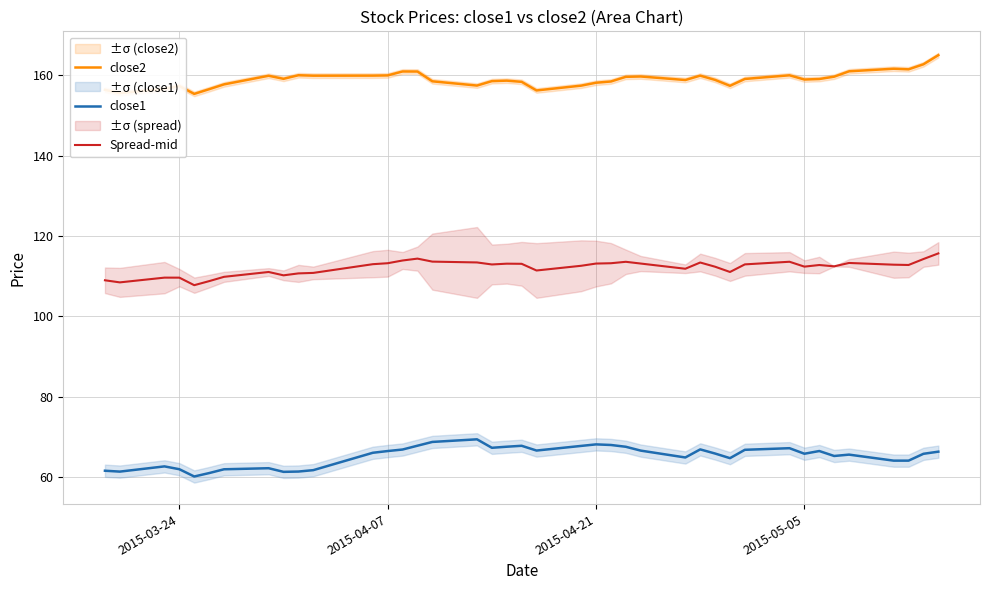

True or false: close2 and close1 cross at least once.

False